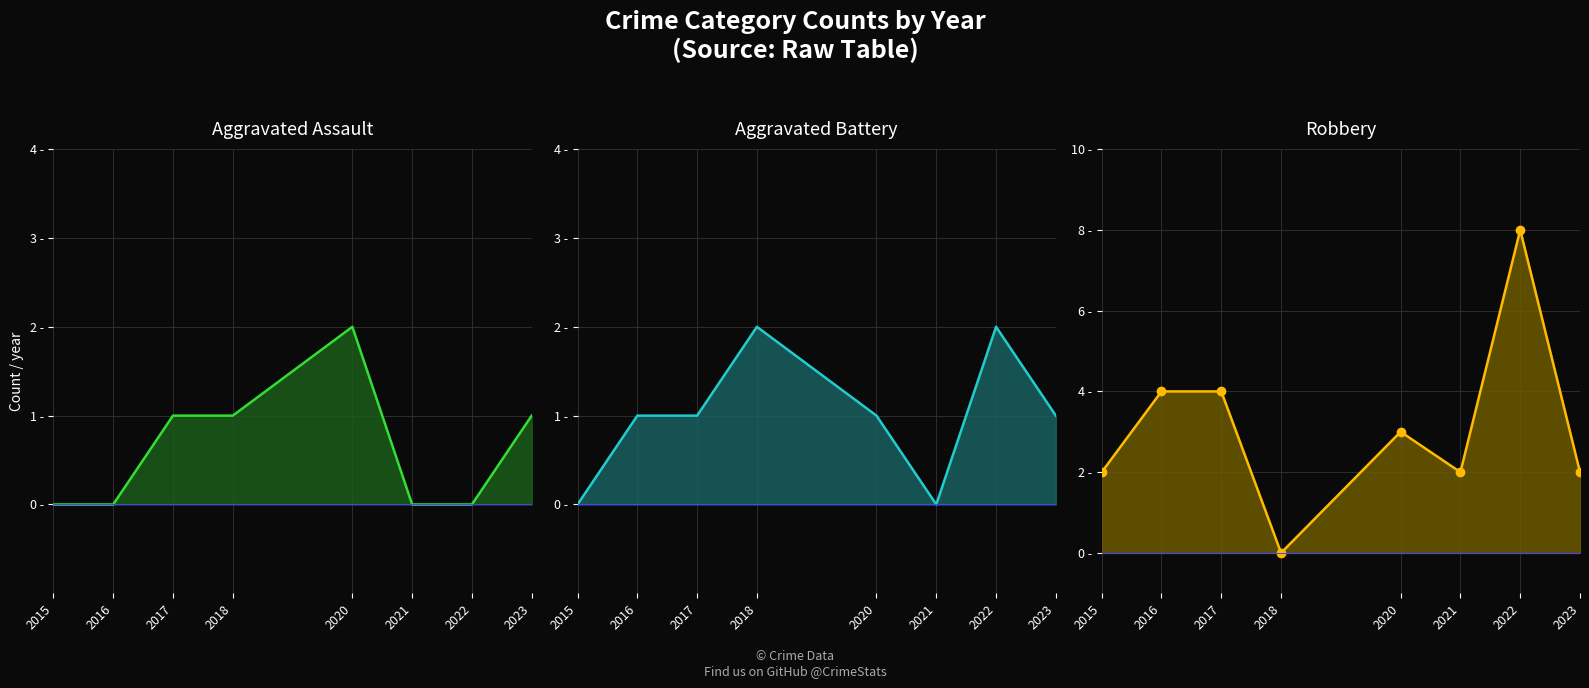

In Aggravated Battery line, how many points are lower than both neighbors (excluding endpoints)?

1